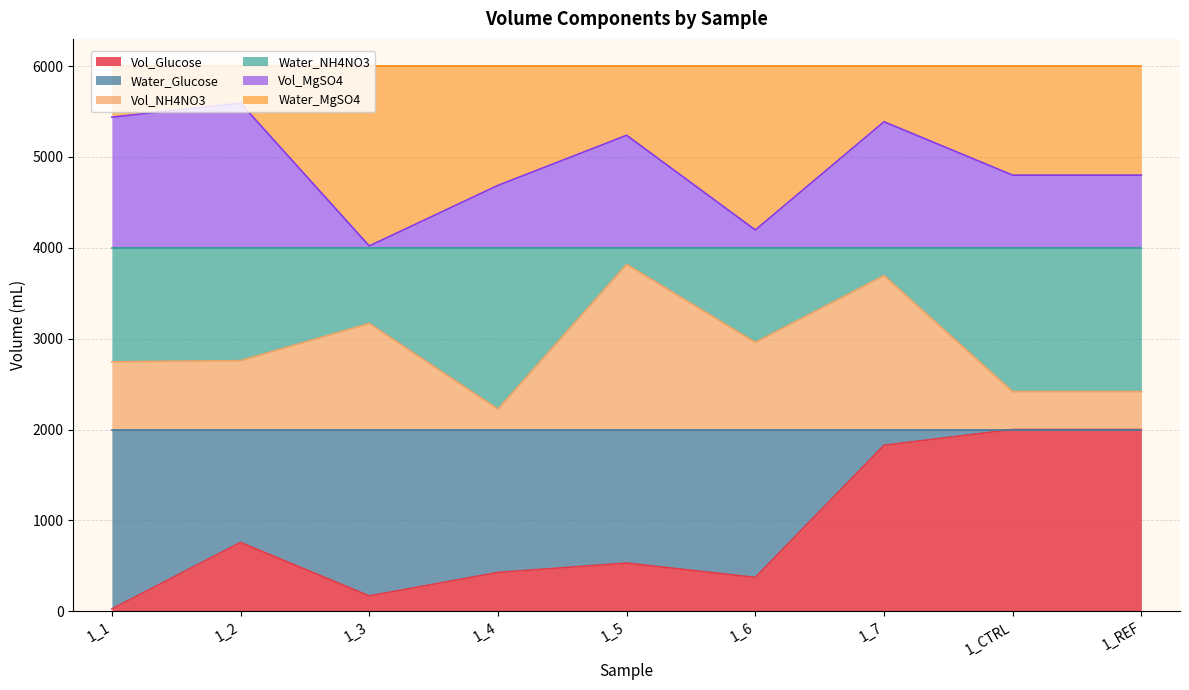

What is the total value across all series at 1_CTRL?

6000.0